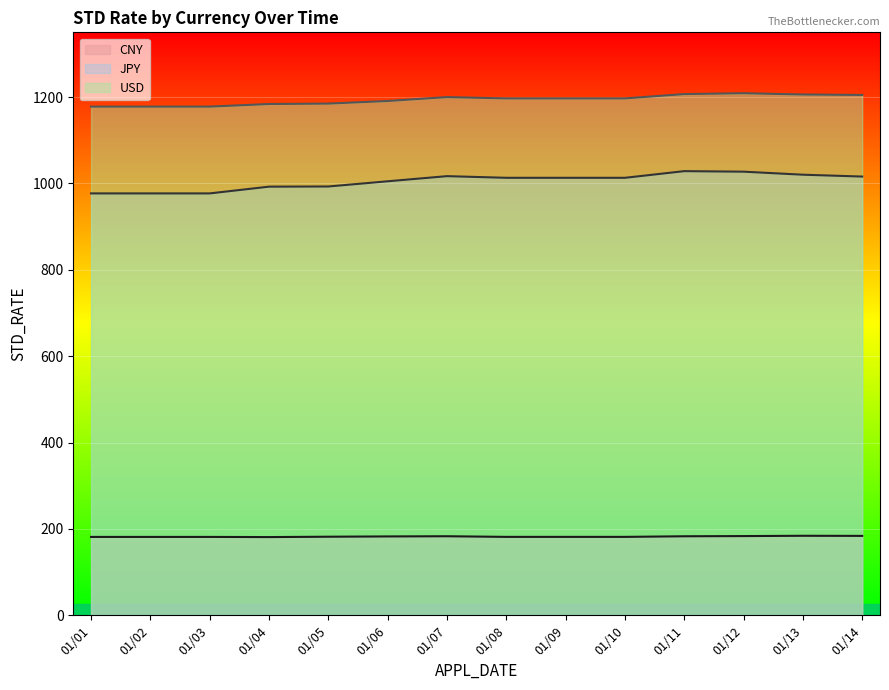

True or false: JPY and CNY cross at least once.

False